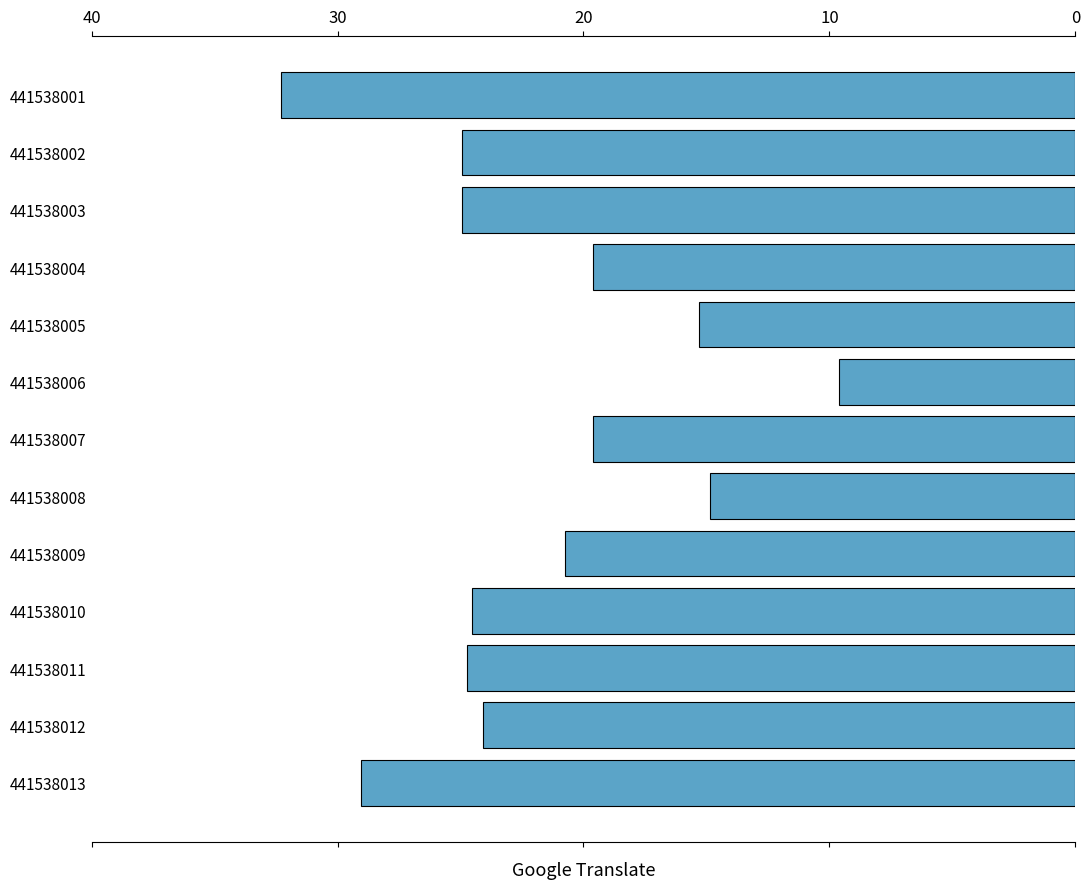

What is the value of the 10th bar from the top?

24.6